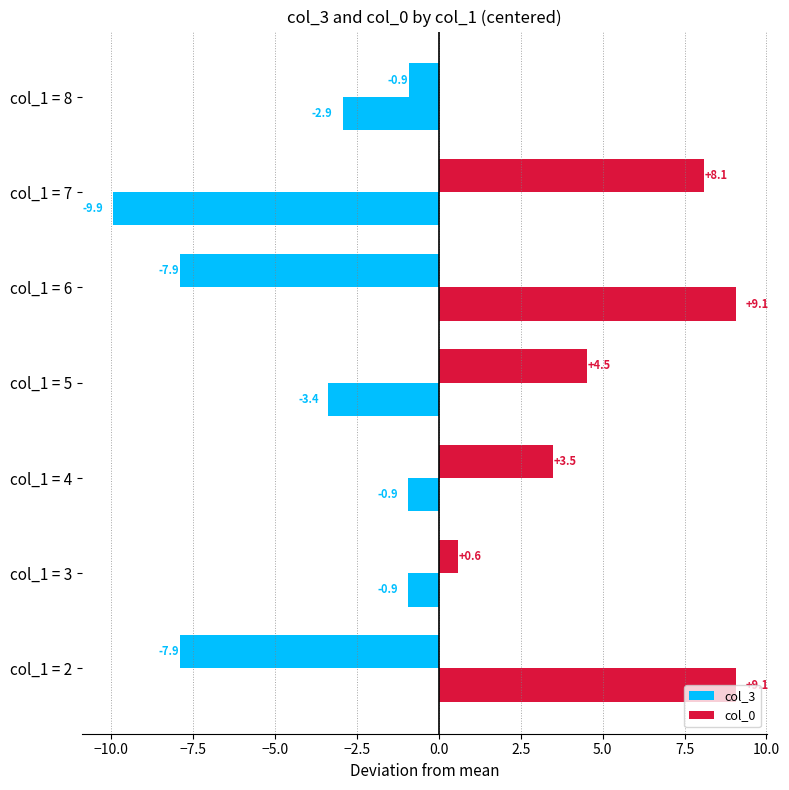

Count the number of data series in this chart.

2